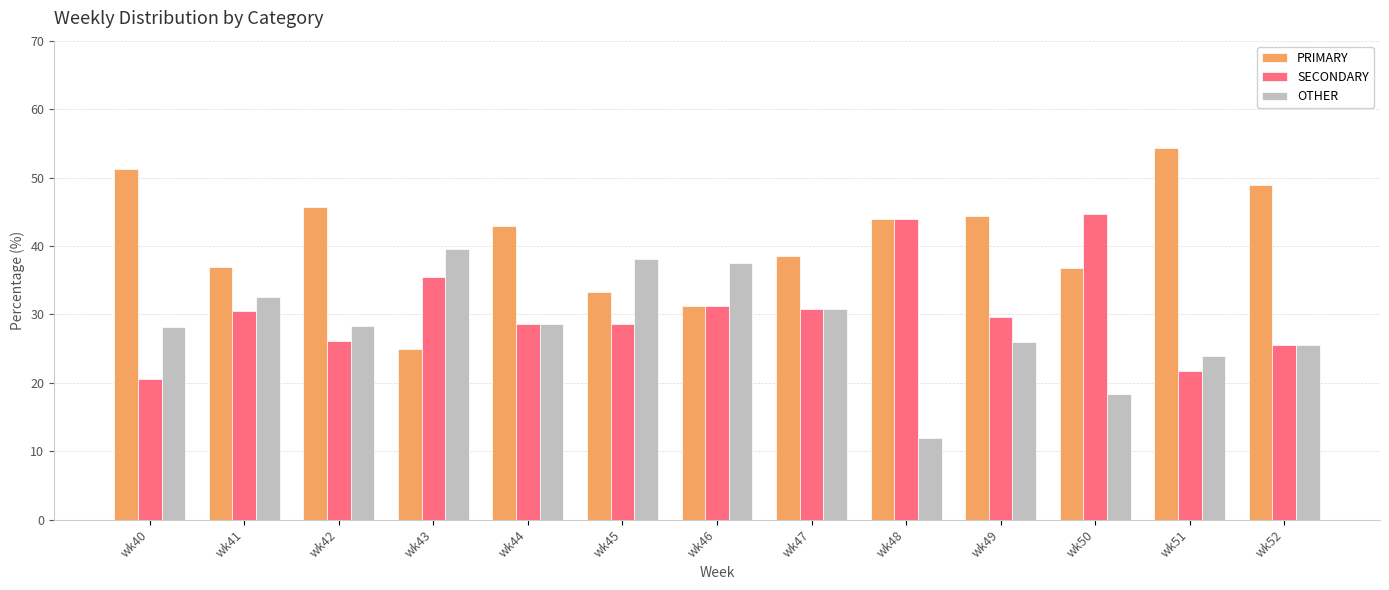

The PRIMARY series shows 12.5 at wk52. True or false?

False